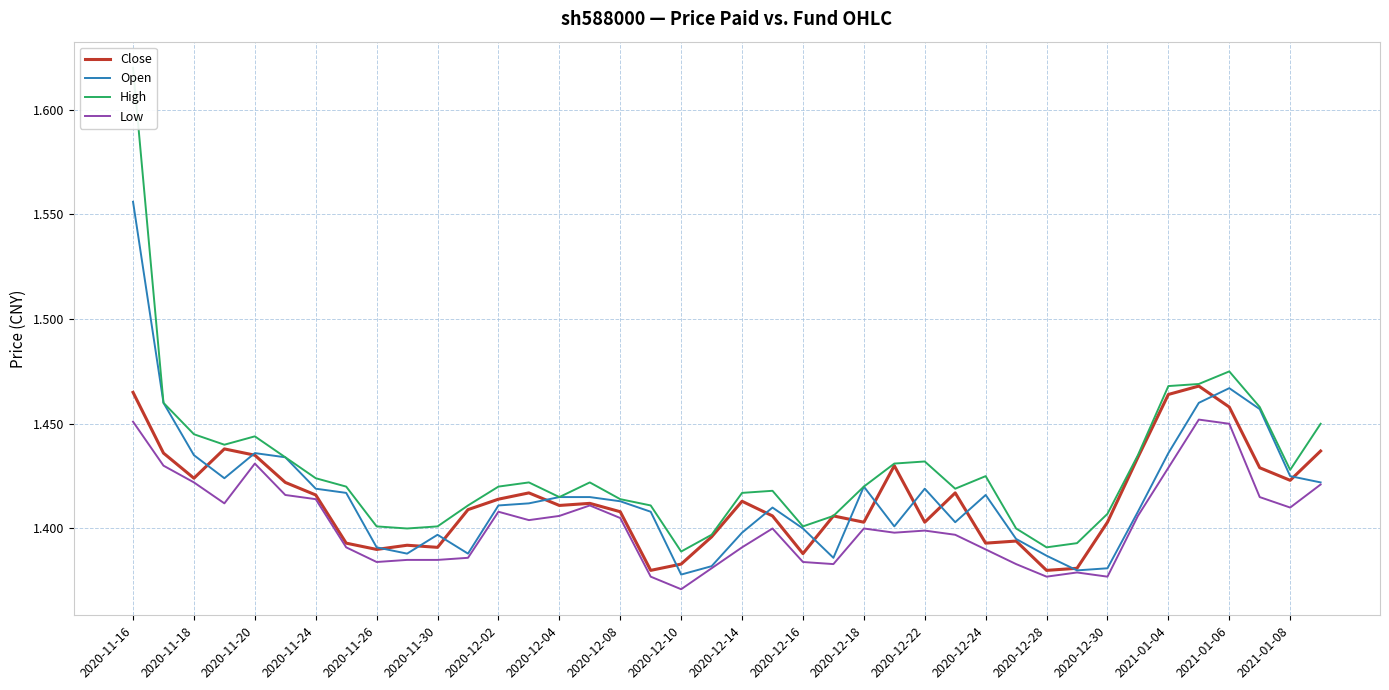

The Open series shows 0.7 at 2021-01-06. True or false?

False